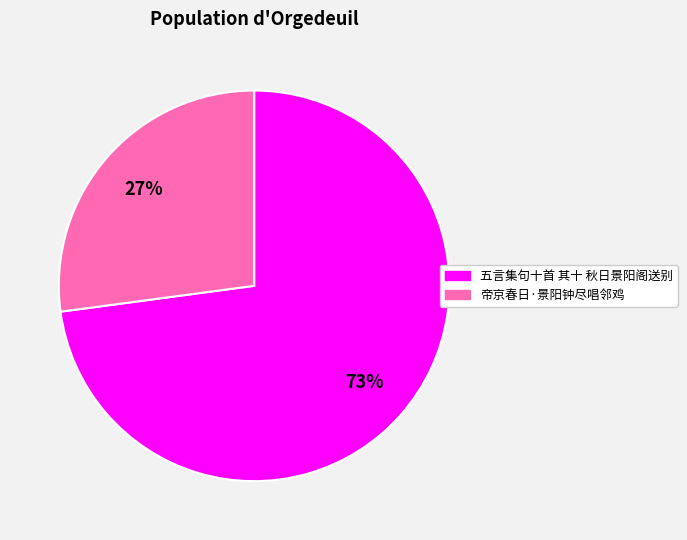

Count the number of slices in the pie.

2